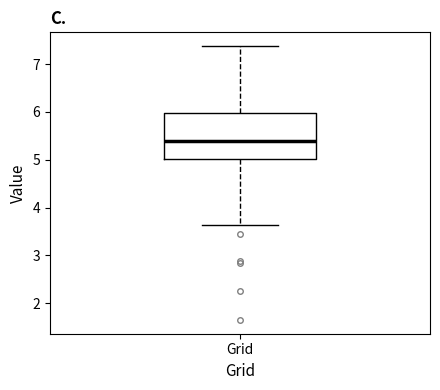

Where does the median line of the box for Grid sit on the y-axis? The values are not printed on the chart, so give them approximately, as read against the axis.

5.4